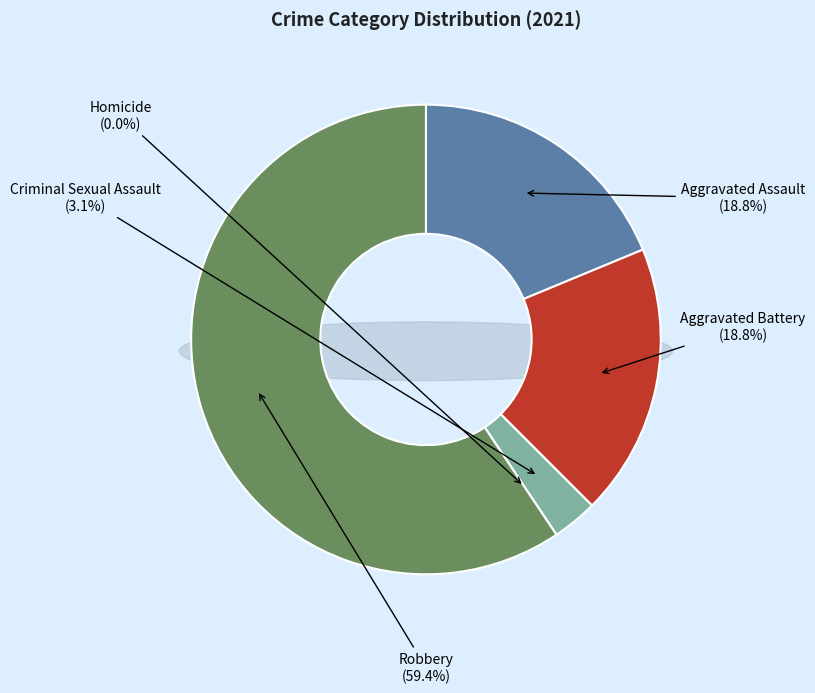

Which category has the biggest portion of the pie?

Robbery